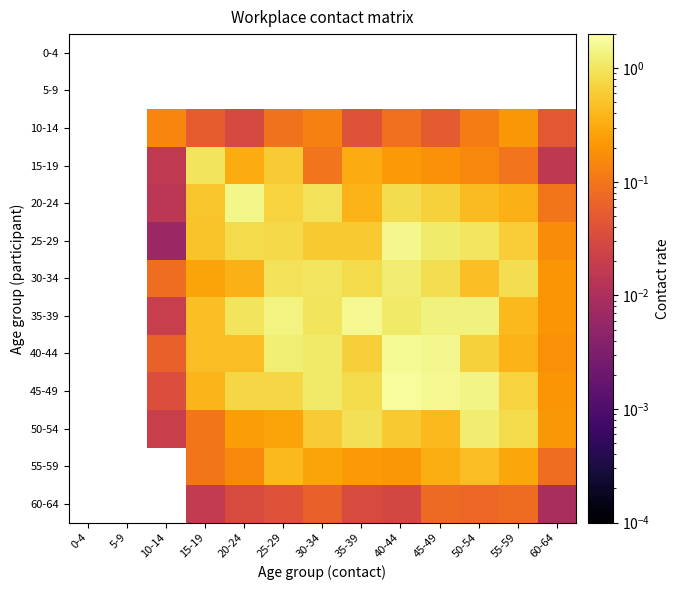

What is the greatest value displayed?

1.8